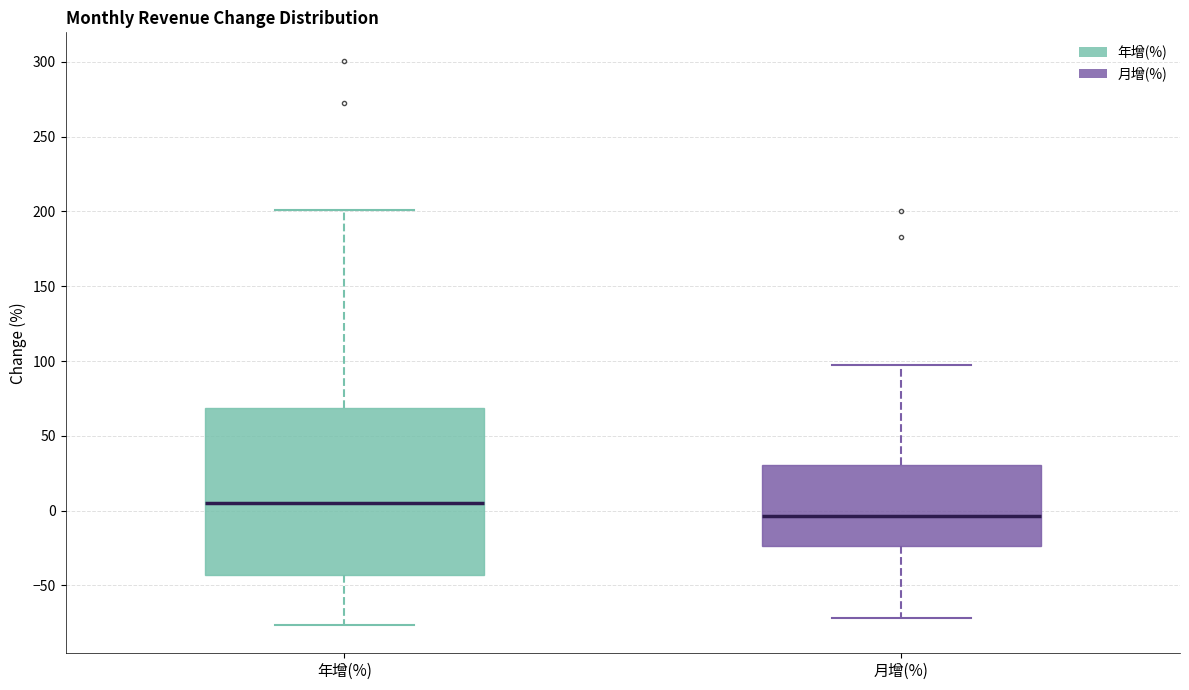

Reading left to right, read every box against the y-axis: the position of its median line, the range the box covers, and the ends of its whiskers. The values are not printed on the chart, so give them approximately, as read against the axis.

年增(%): median 5, box -45 to 70, whiskers -75 to 200
月增(%): median -5, box -25 to 30, whiskers -70 to 95